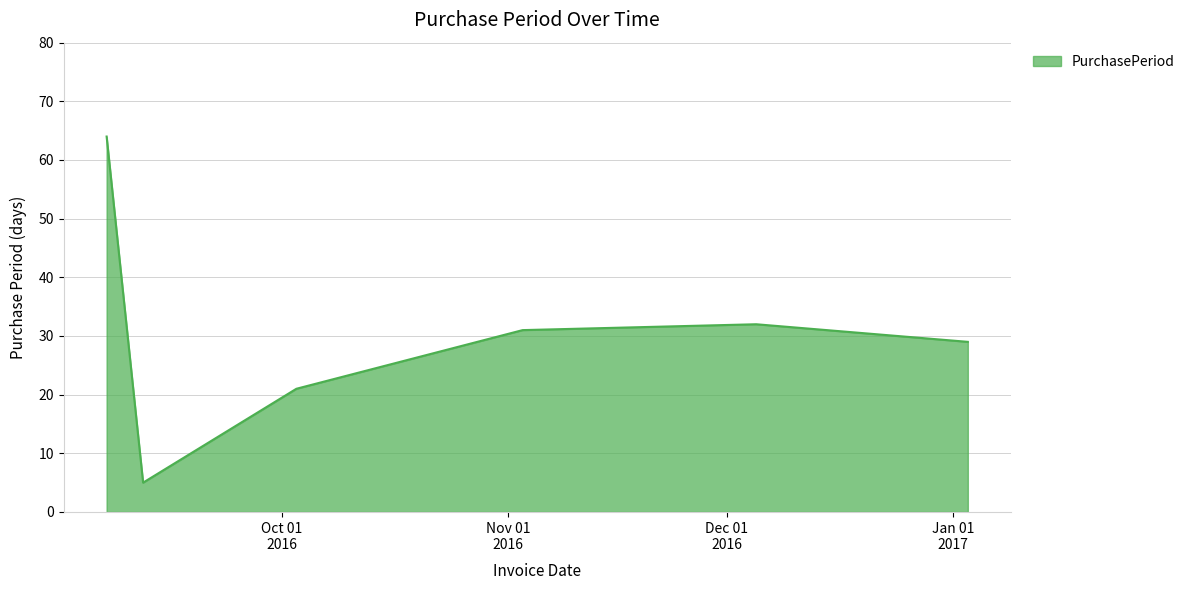

How many lines are shown in the chart?

1